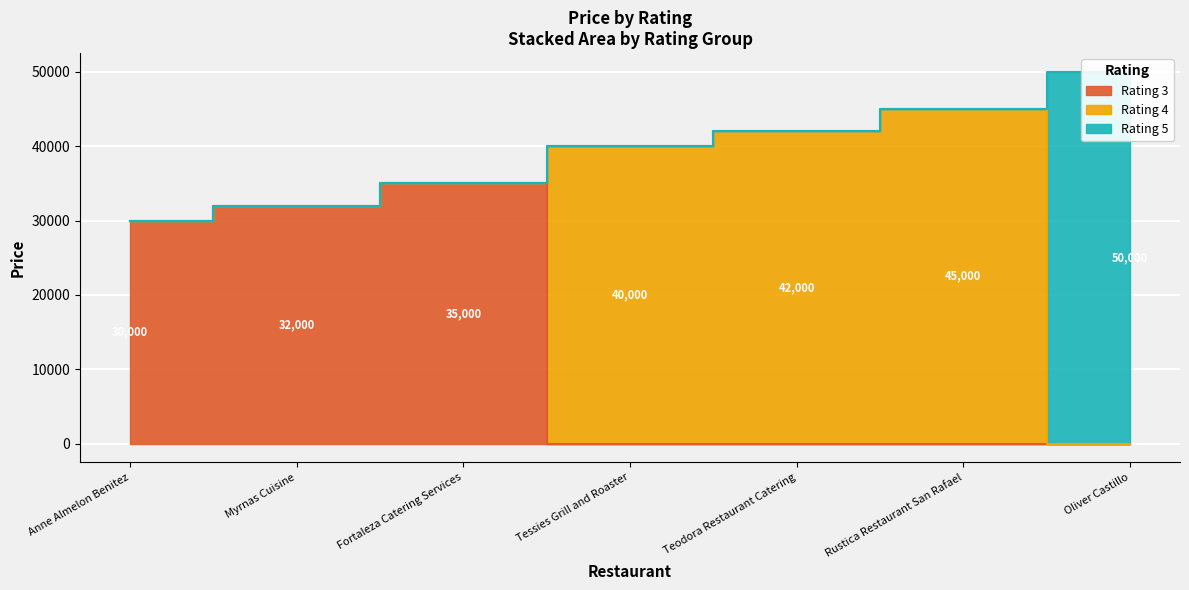

Reading left to right, list all the values displayed in this chart.

30000	32000	35000	40000	42000	45000	50000